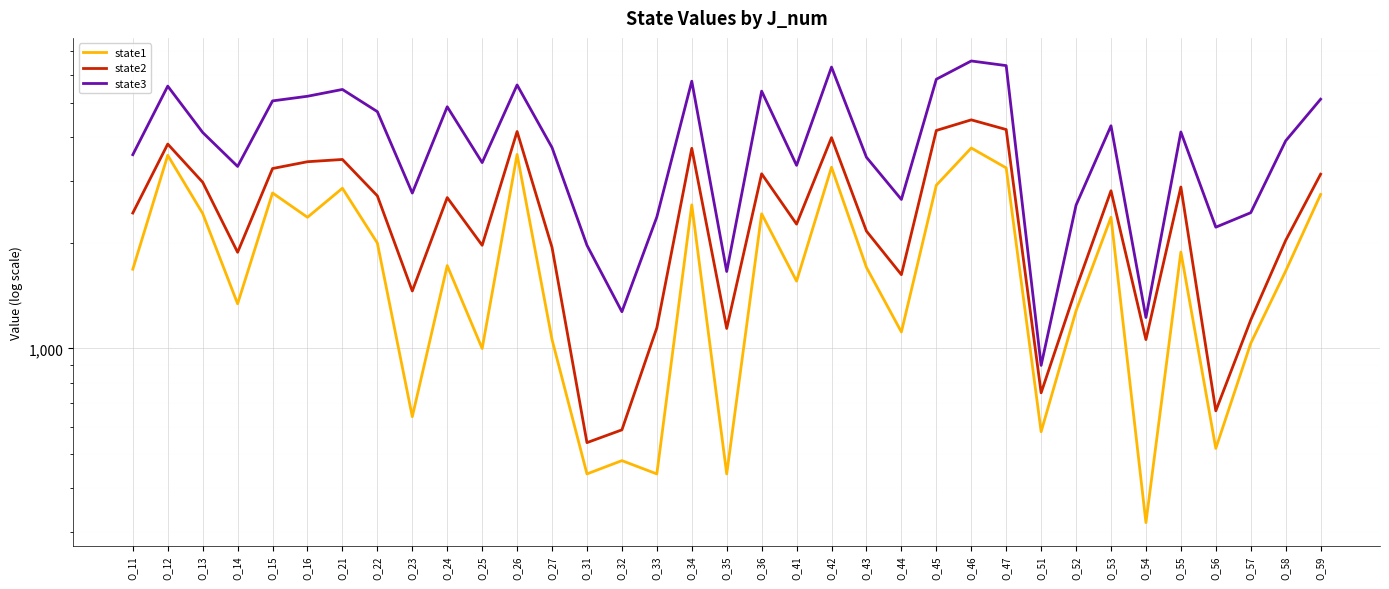

At which category does state3 reach its first local valley?

O_14